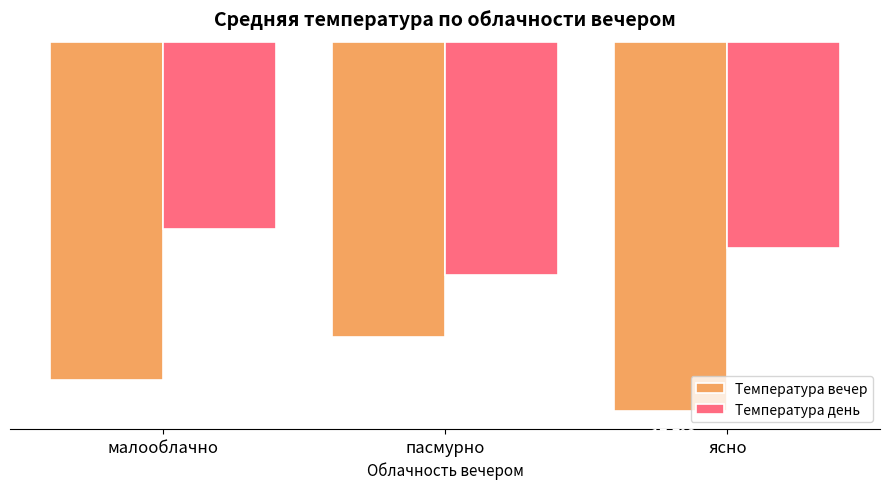

Rank the categories by Температура вечер value from lowest to highest.

ясно, малооблачно, пасмурно